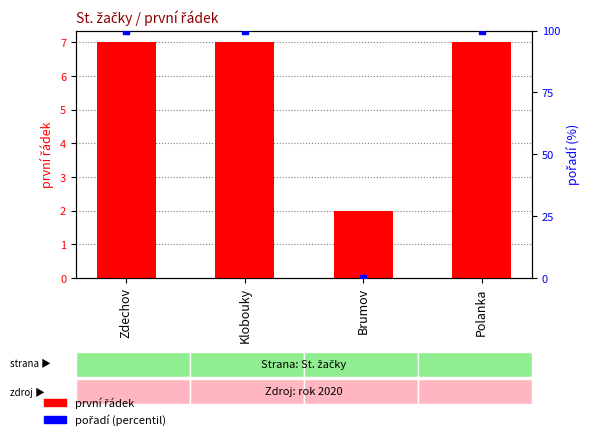

Which series contains the lowest Y value?

pořadí (percentil)